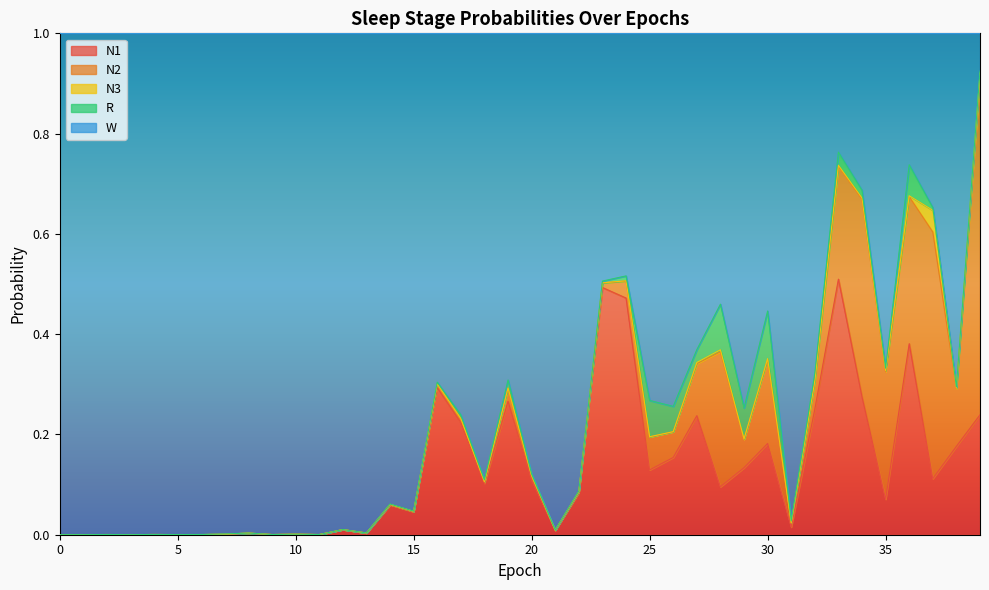

What is the sum of all N1 values?

5.1